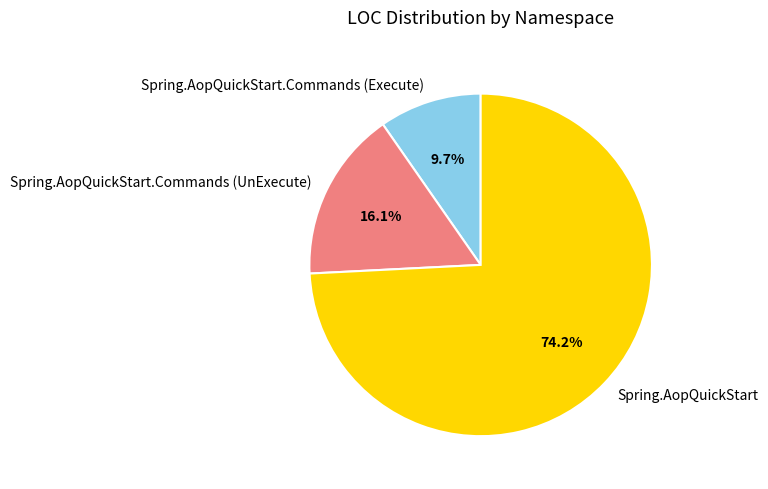

What percentage is the Spring.AopQuickStart.Commands (UnExecute) slice, to the nearest percent?

16%